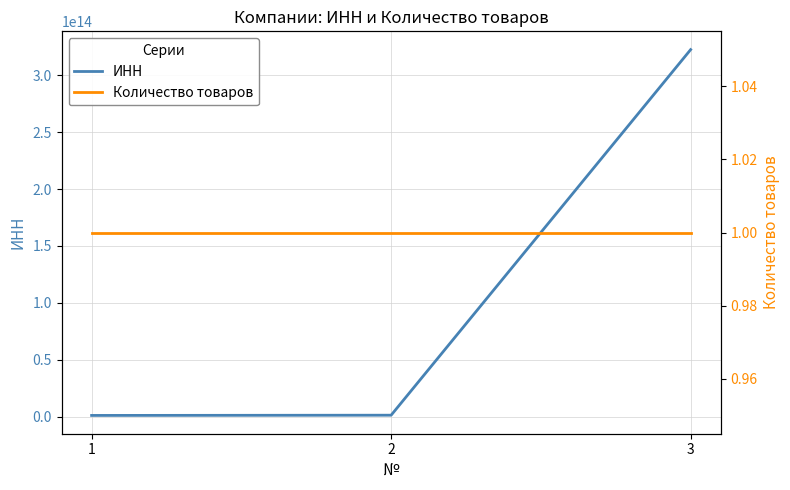

What is the approximate value of Количество товаров at 3?

1